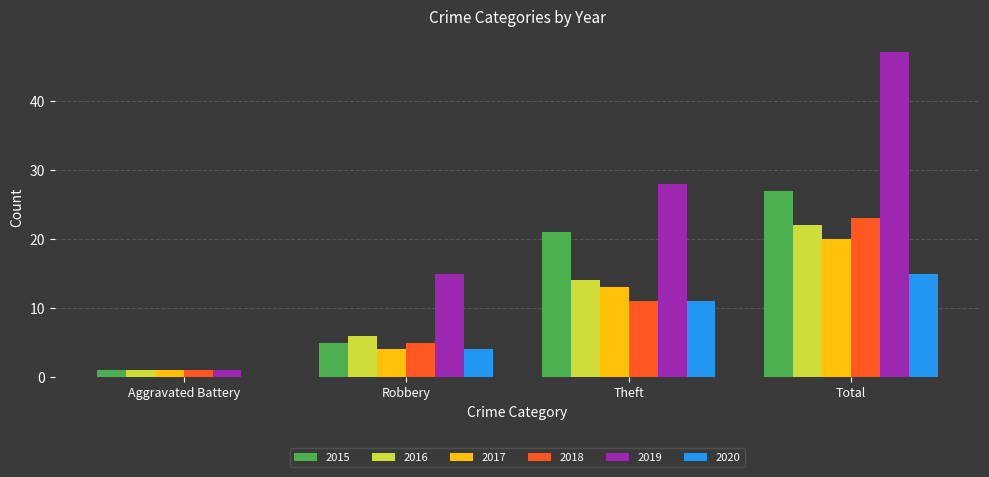

Which label corresponds to the largest value in the chart?

Total